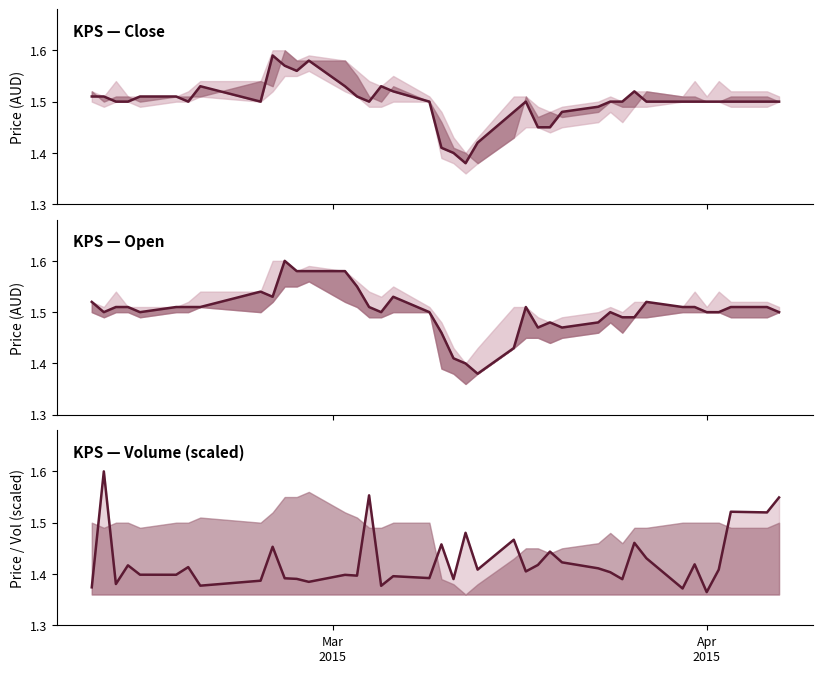

What is the minimum value for volume (norm)?

1.4